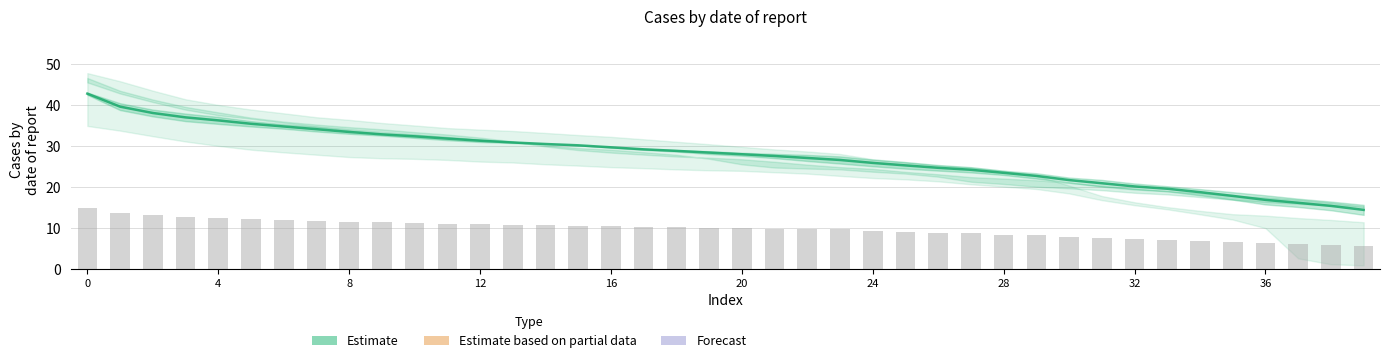

At which category does the chart reach its minimum across all series?

39